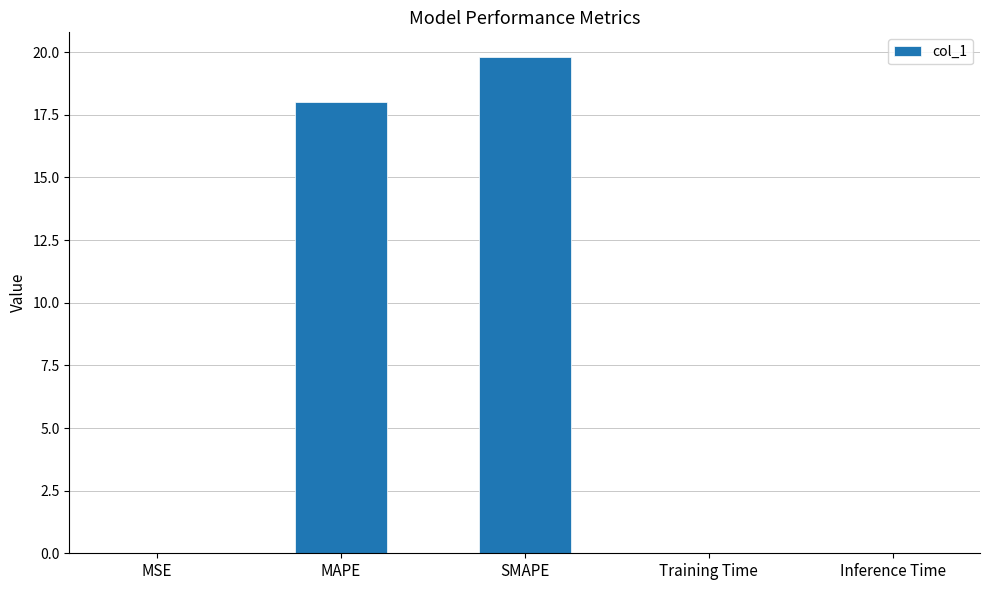

Which has a higher value, SMAPE or MAPE?

SMAPE